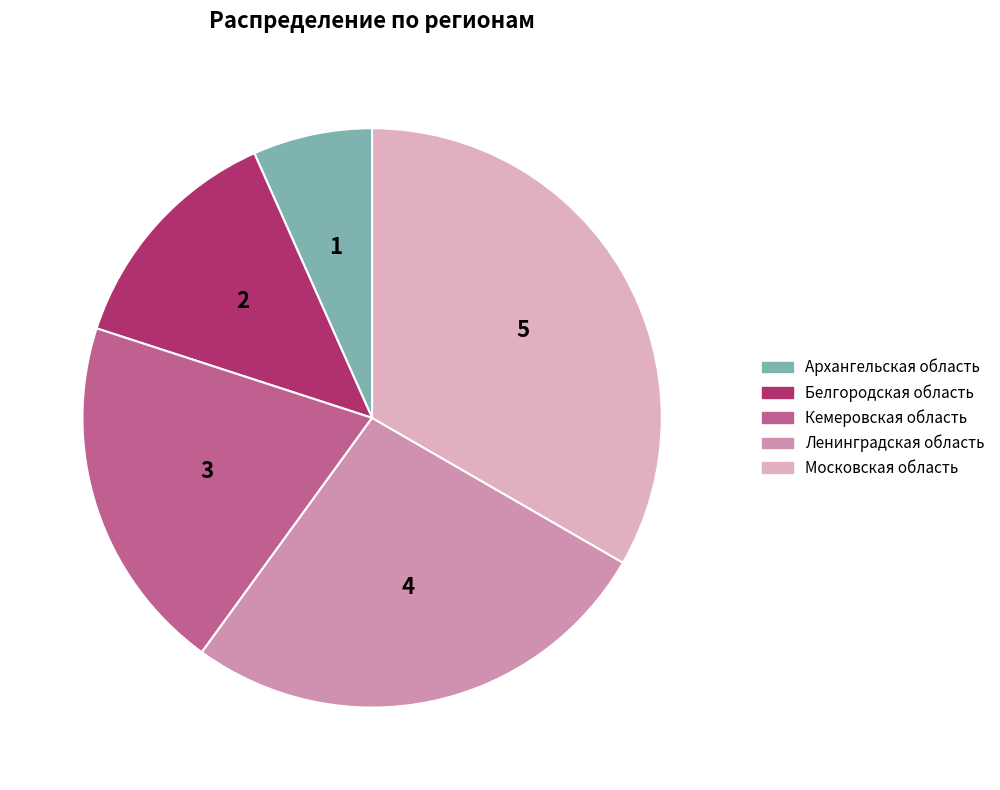

To the nearest percent, what portion does Белгородская область represent?

13%